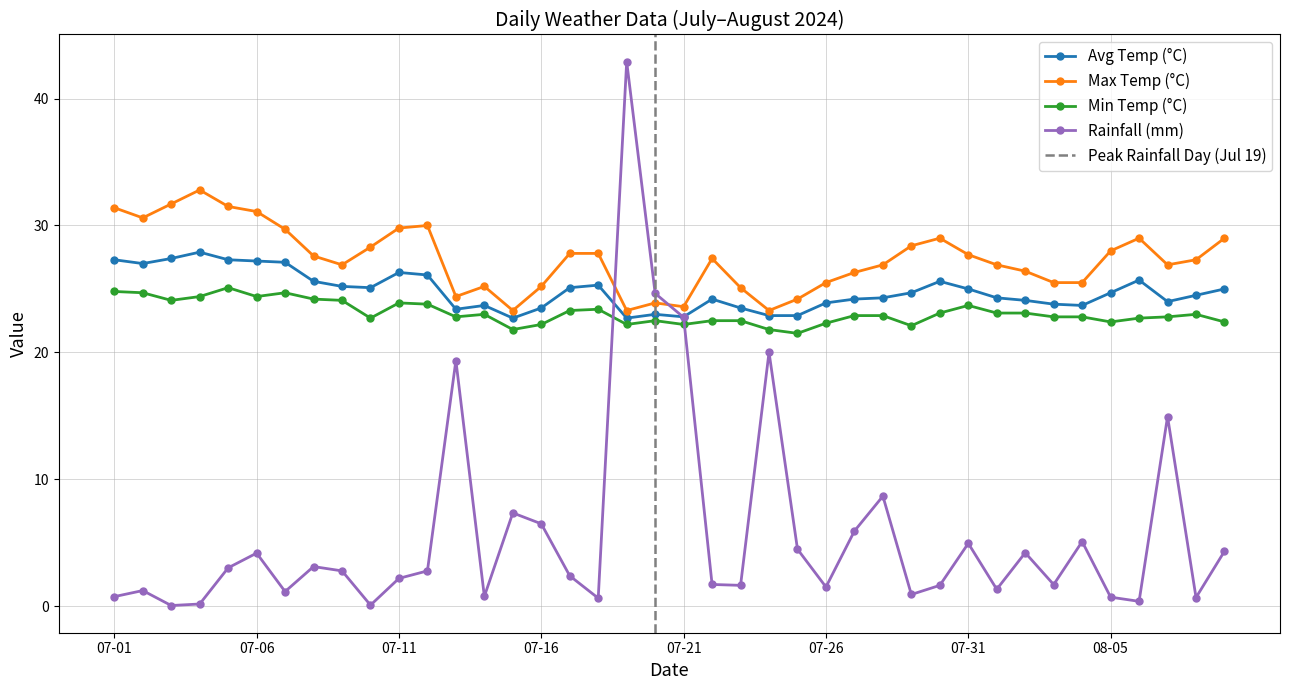

At which category does the chart reach its minimum across all series?

2024-07-03